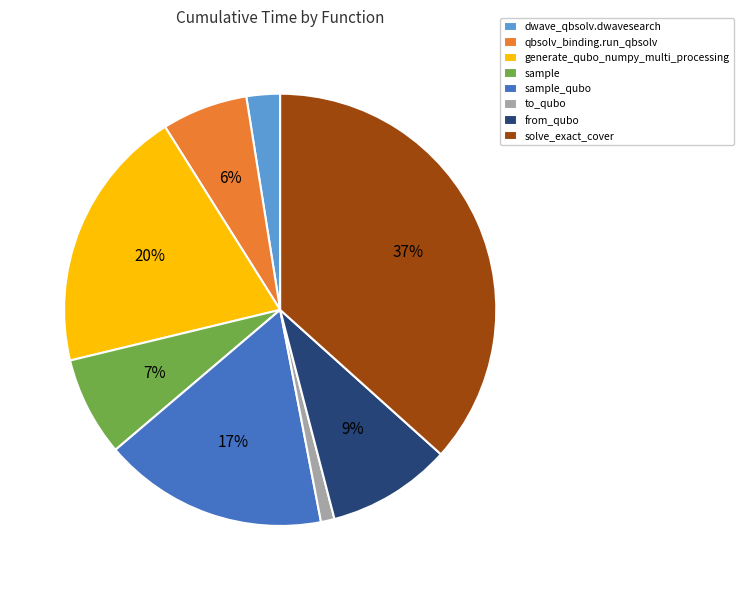

Do dwave_qbsolv.dwavesearch and to_qubo together represent more than half of the pie?

No